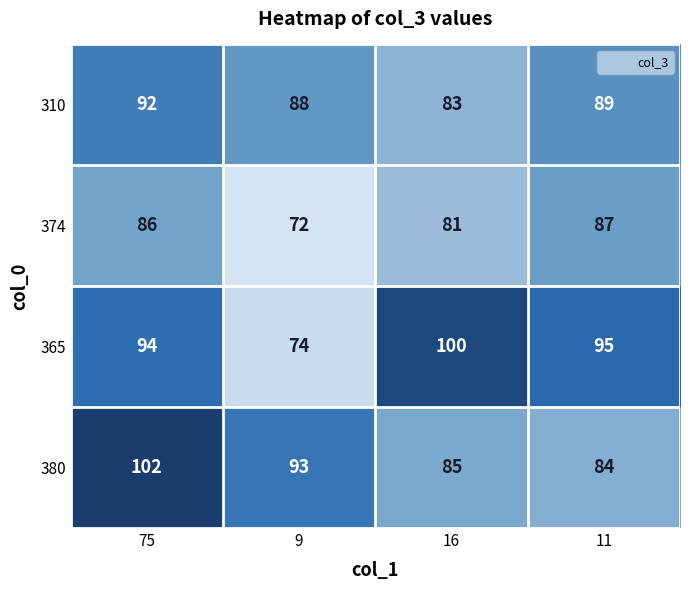

Reading right to left, what are all the values shown in this chart?

310: 89	83	88	92
374: 87	81	72	86
365: 95	100	74	94
380: 84	85	93	102